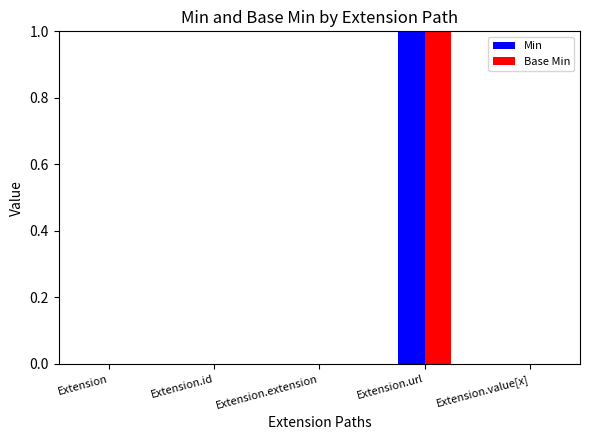

Is the value of Base Min at Extension.id greater than the value of Min at Extension.url?

No